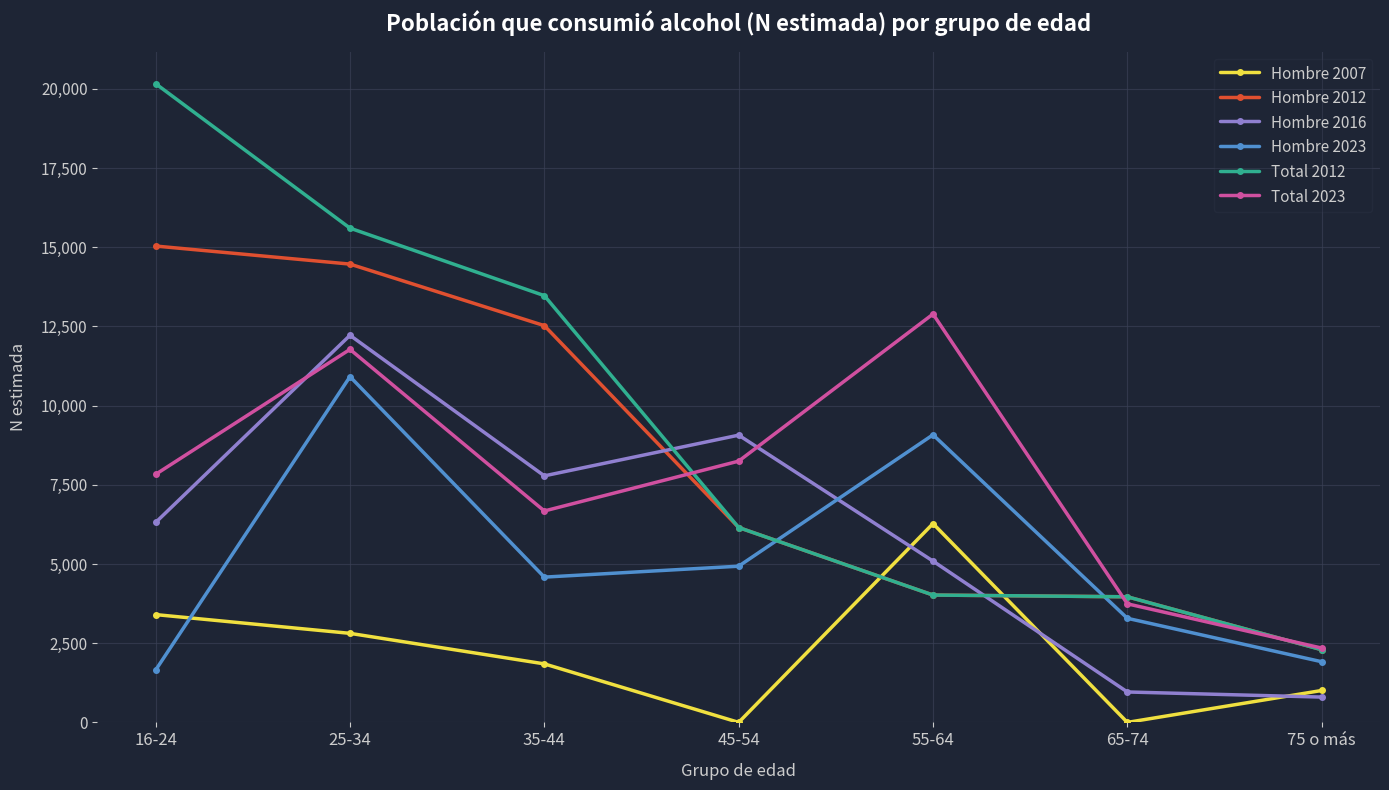

Which series has the largest range (max minus min)?

Total 2012